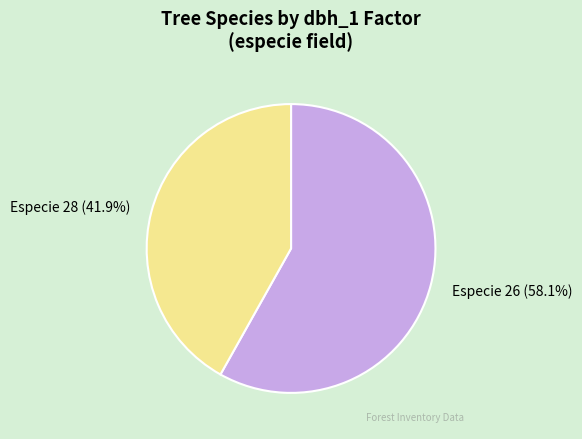

What is the largest slice in the pie chart?

Especie 26